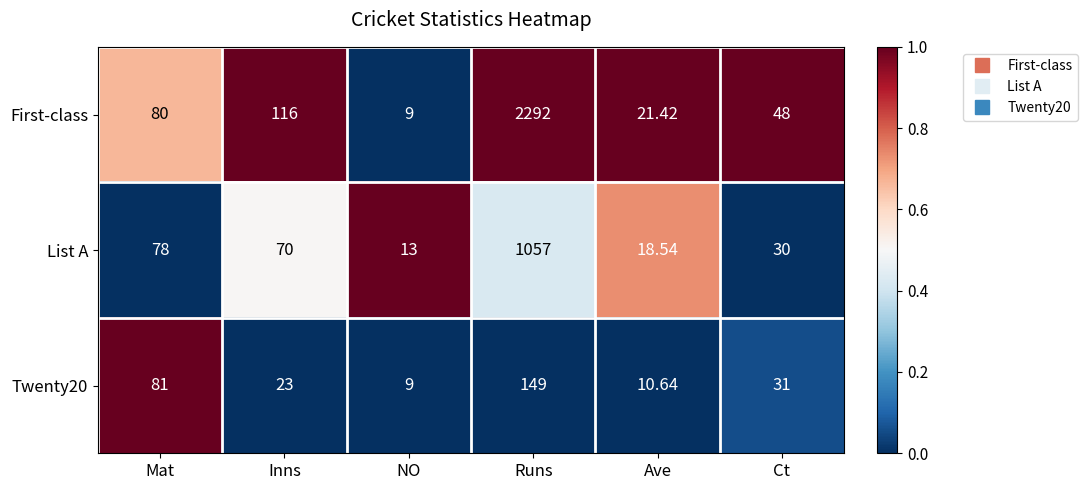

List the labels in order of Twenty20 value, largest first.

Runs, Mat, Ct, Inns, Ave, NO